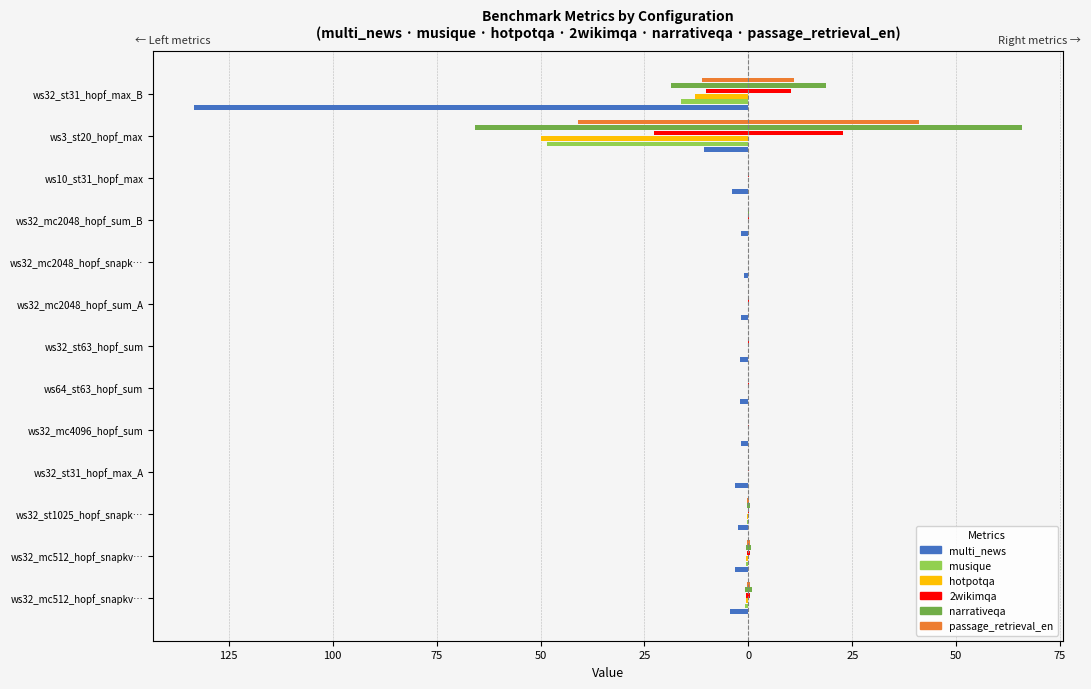

What is the sum of all multi_news values?

-171.7